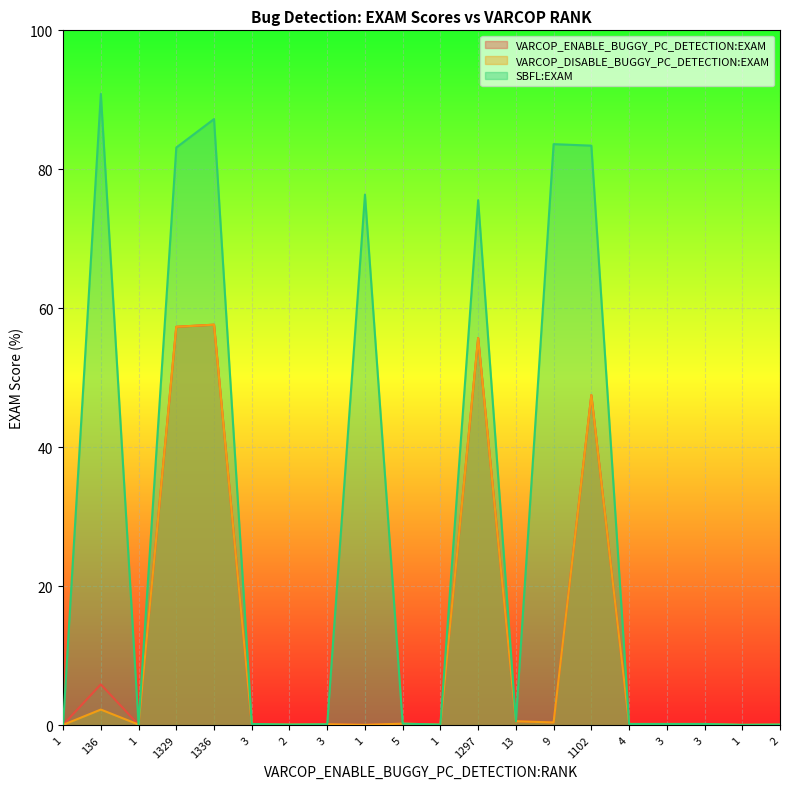

At which category does VARCOP_DISABLE_BUGGY_PC_DETECTION:EXAM reach its first local peak?

136